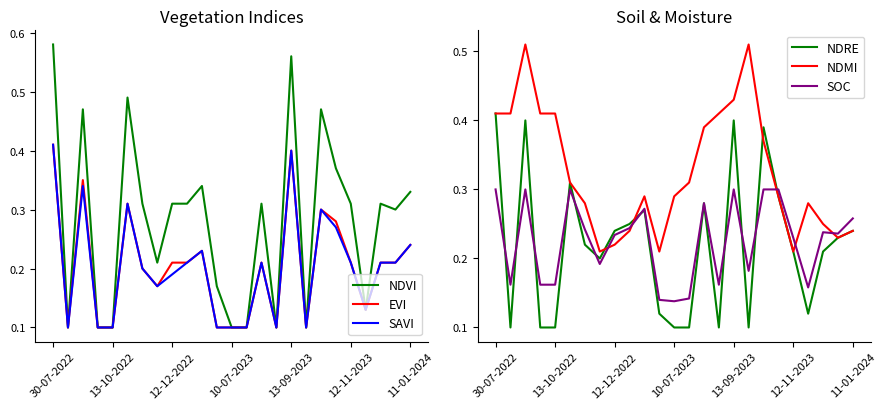

What is the maximum value for NDMI?

0.5